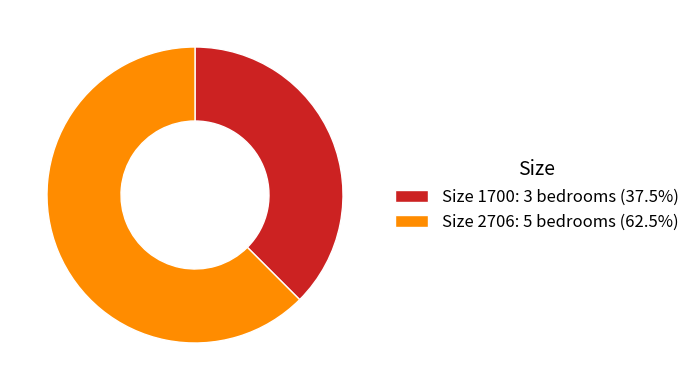

Approximately how many times larger is the value at Size 2706: 5 bedrooms (62.5%) compared to Size 1700: 3 bedrooms (37.5%)?

1.7